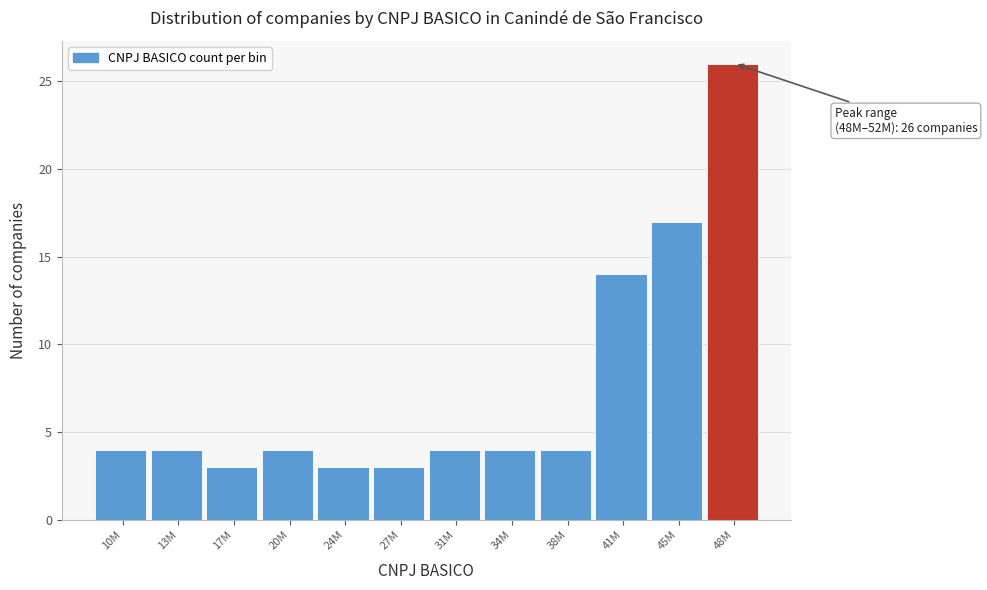

Reading left to right, what are all the values shown in this chart?

4	4	3	4	3	3	4	4	4	14	17	26